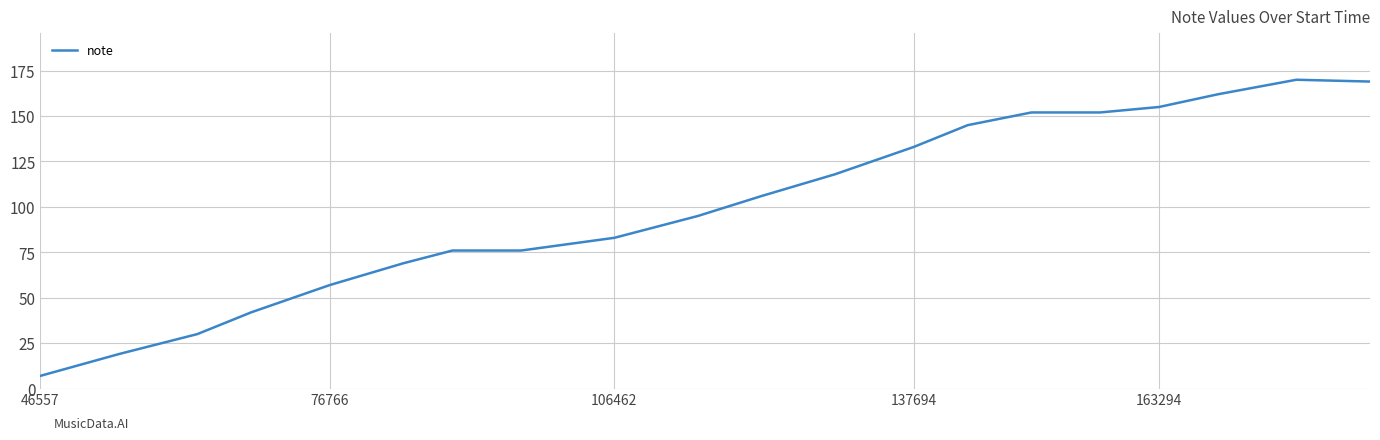

What is the greatest value displayed?

170